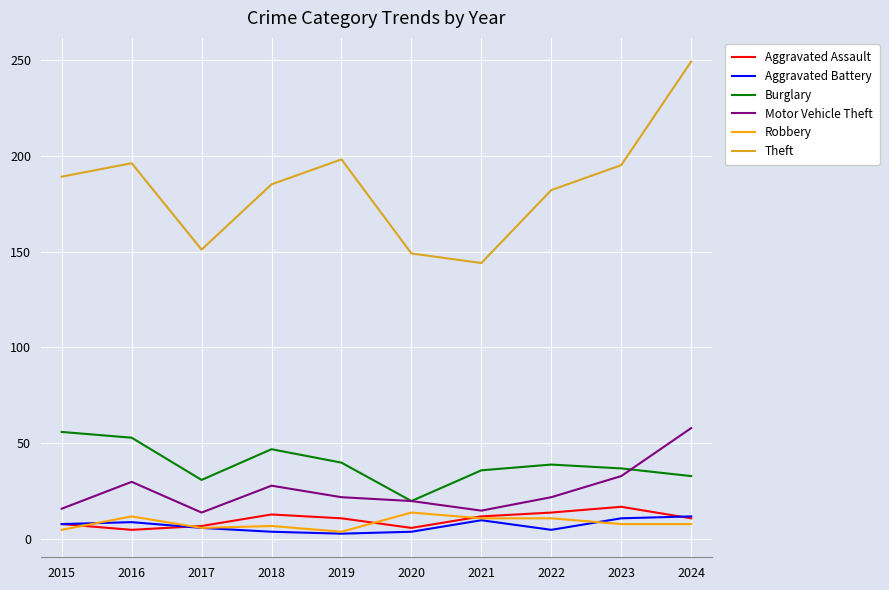

What are all the series names shown in the legend?

Aggravated Assault, Aggravated Battery, Burglary, Motor Vehicle Theft, Robbery, Theft